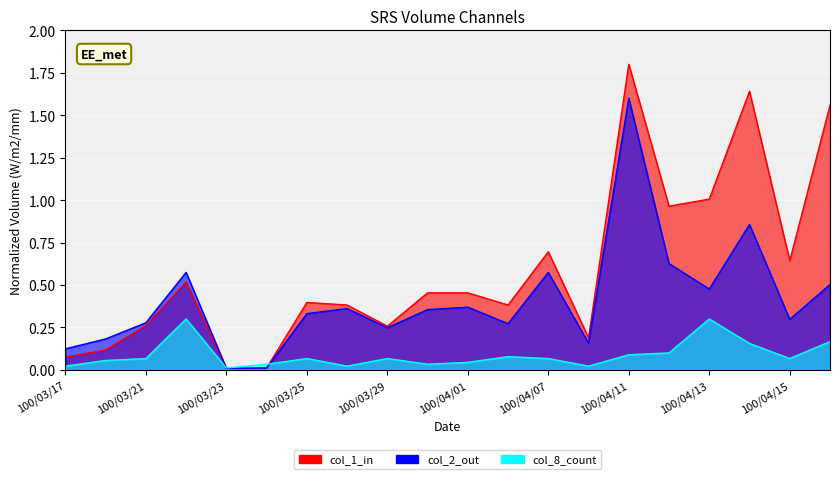

Rank the series by their average value, from lowest to highest.

col_8, col_2, col_1